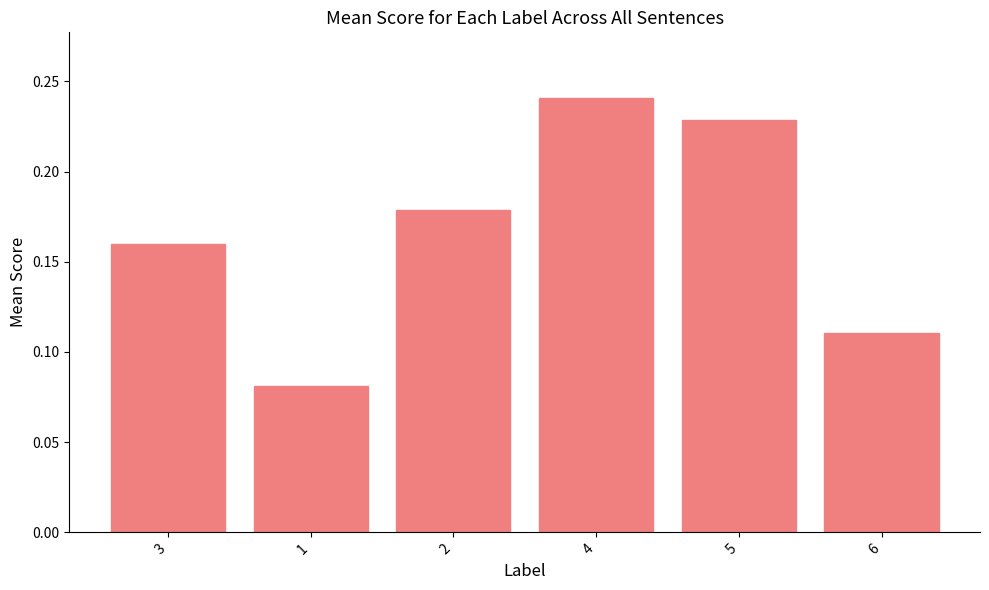

What is the sum of the values at 1 and 2?

0.3